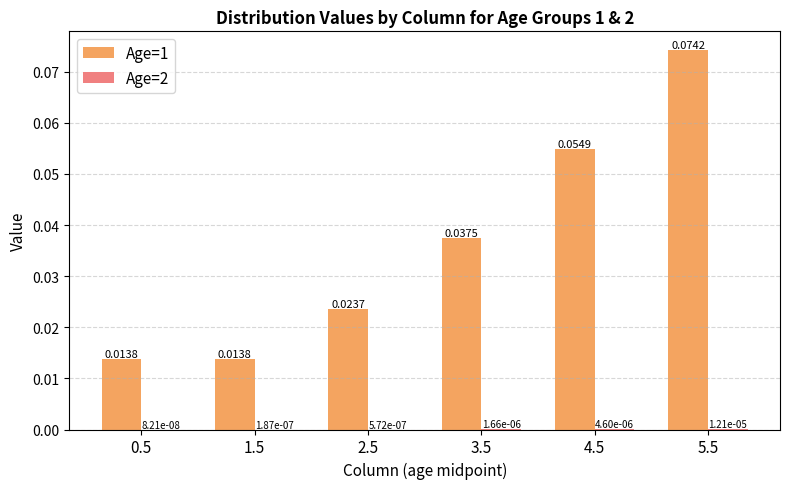

Which series has the largest total across all categories?

Age=1